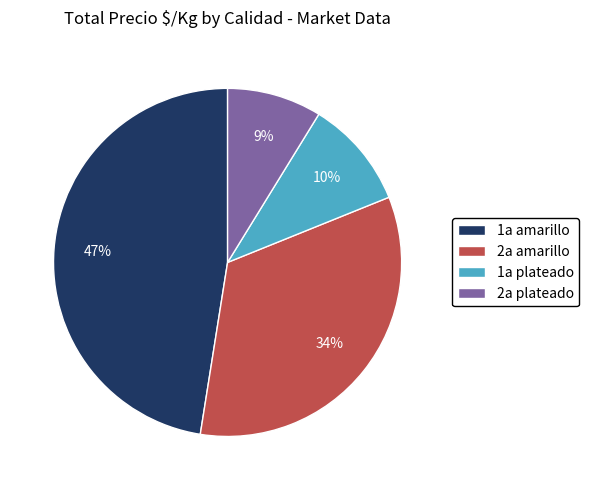

The 1a plateado slice represents 2% of the pie. True or false?

False